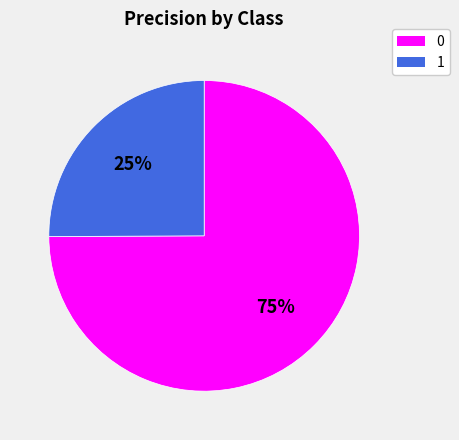

How many slices are in this pie chart?

2